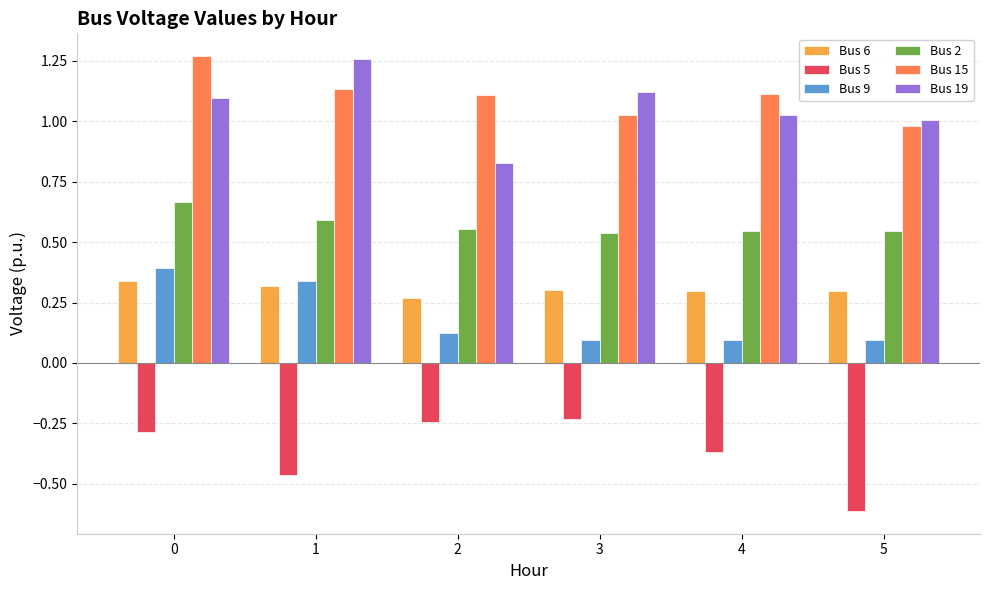

Where is Bus 6 nearest to the value 0?

2